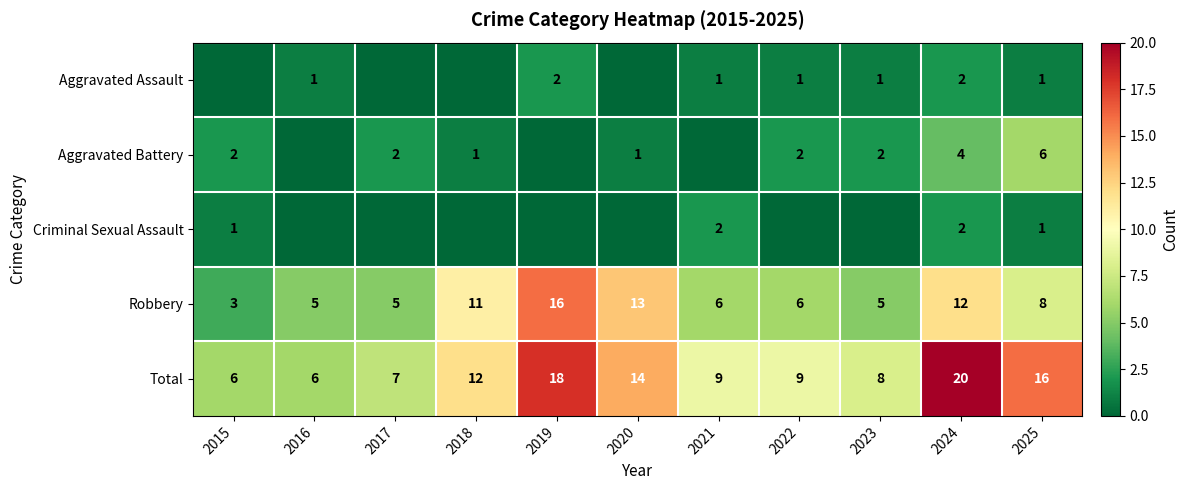

Is the value of Total at 2023 greater than the value of Aggravated Assault at 2024?

Yes